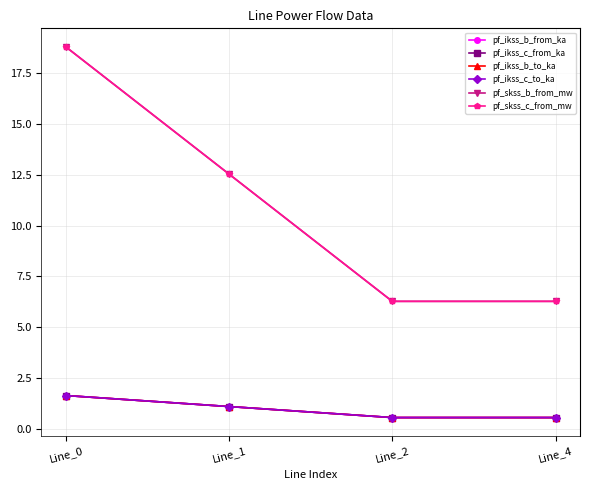

Is it true that pf_skss_b_from_mw equals 10.9 at Line_4?

False